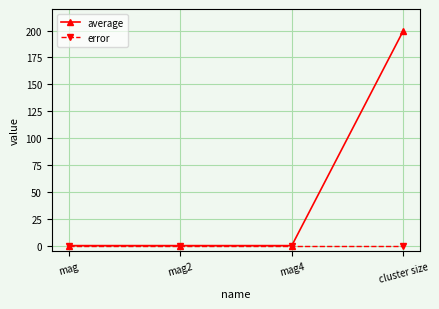

Is the value of average at cluster size greater than the value of error at mag?

Yes